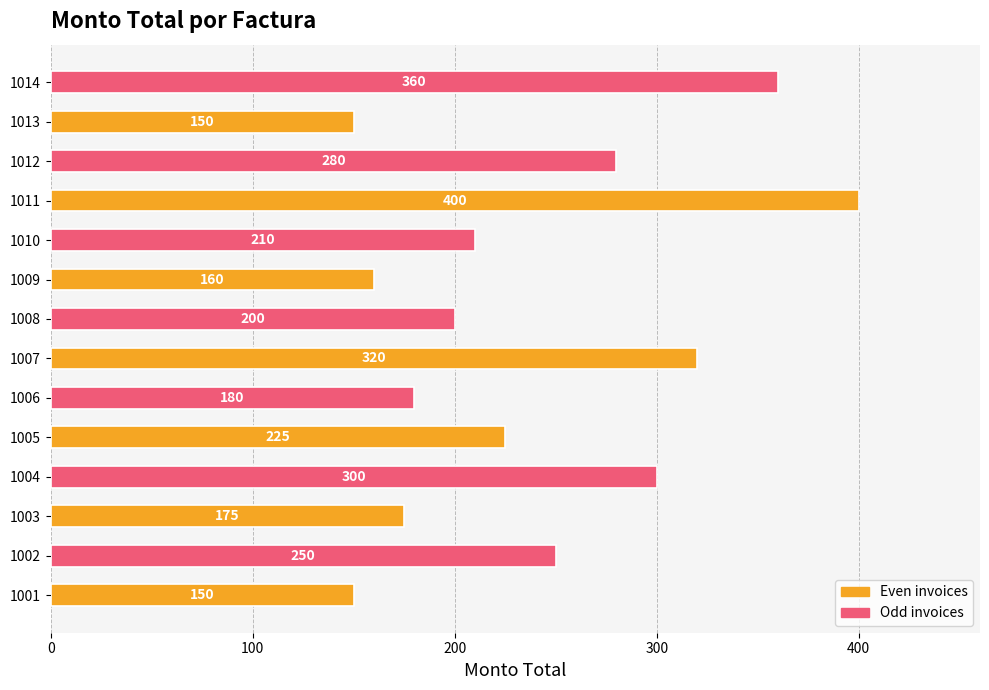

Reading bottom to top, what are all the values shown in this chart?

1001=150	1002=250	1003=175	1004=300	1005=225	1006=180	1007=320	1008=200	1009=160	1010=210	1011=400	1012=280	1013=150	1014=360